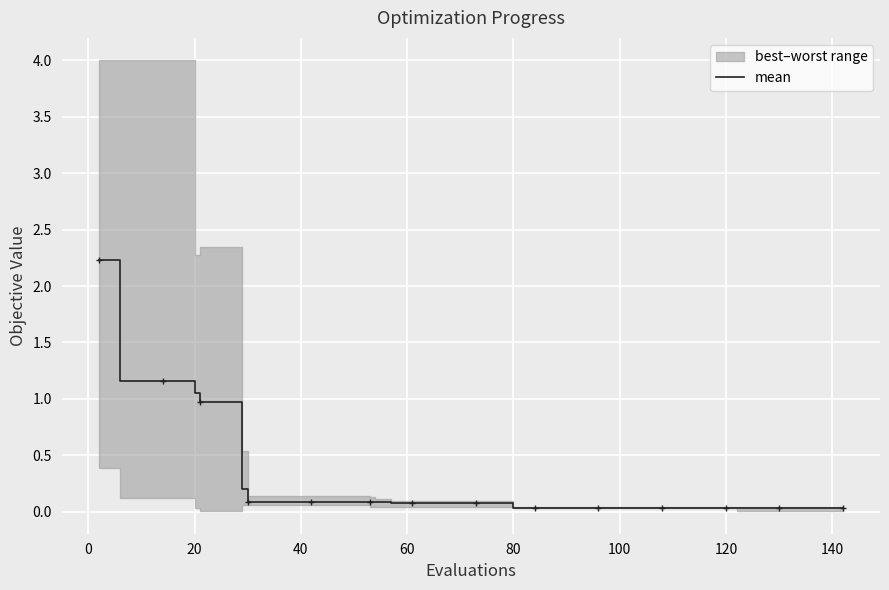

What is the maximum value for mean?

2.2